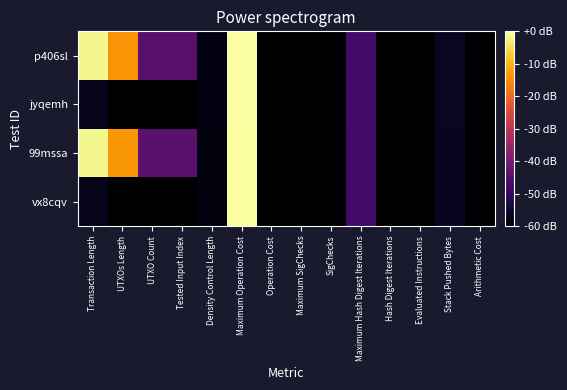

List the series in order of their peak value, lowest first.

vx8cqv, 99mssa, jyqemh, p406sl